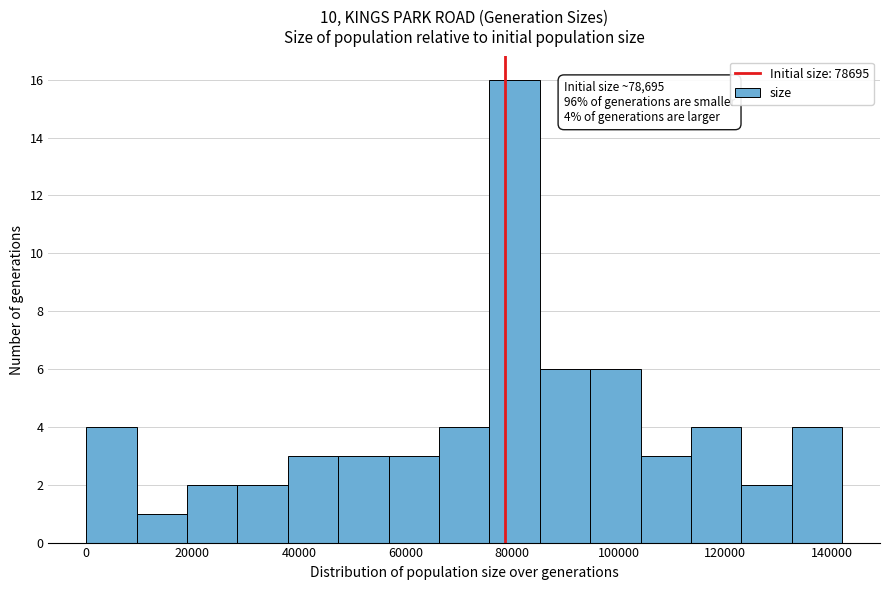

Over which range of the x-axis is the bar tallest?

76000 to 86000